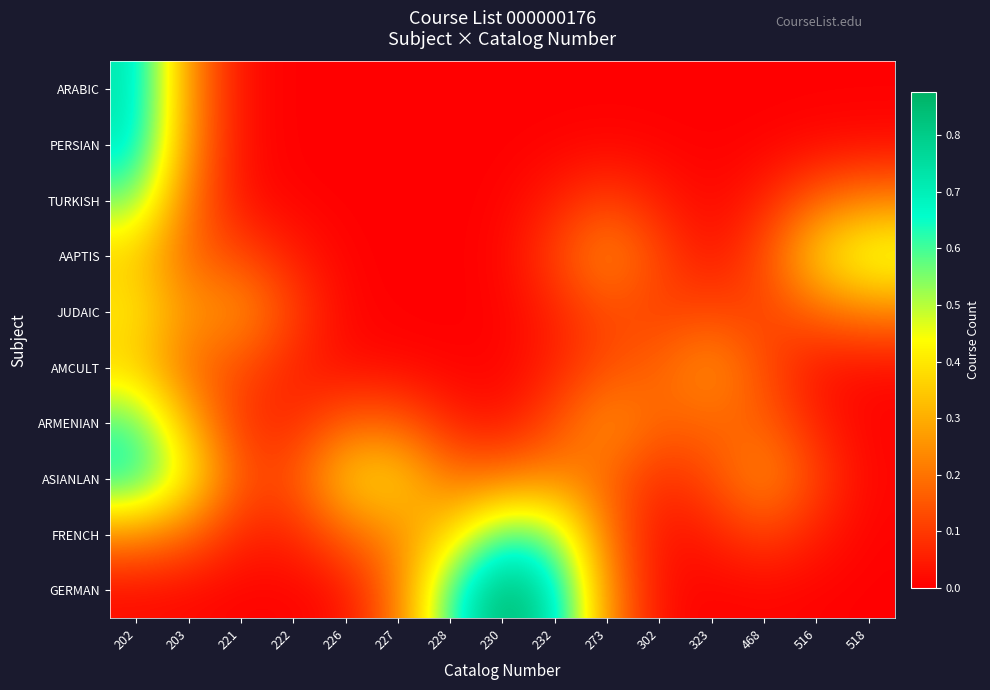

Which series has the largest range (max minus min)?

GERMAN